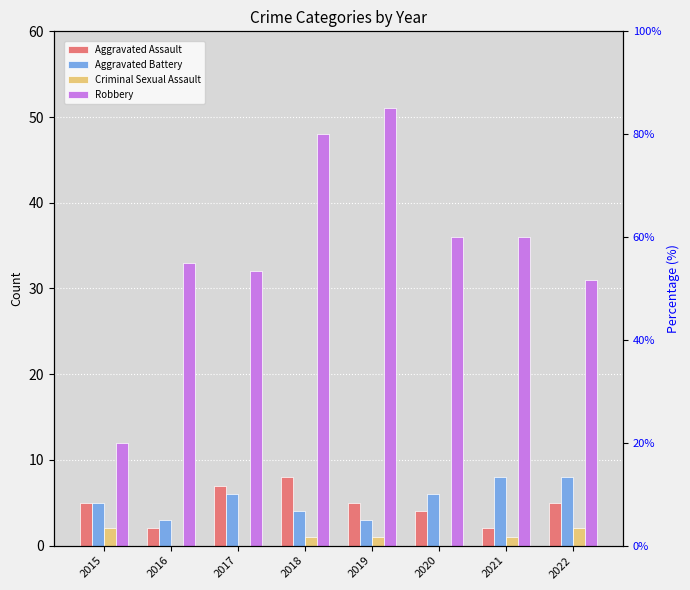

What is the difference between the second highest and minimum values in the Aggravated Assault series?

5